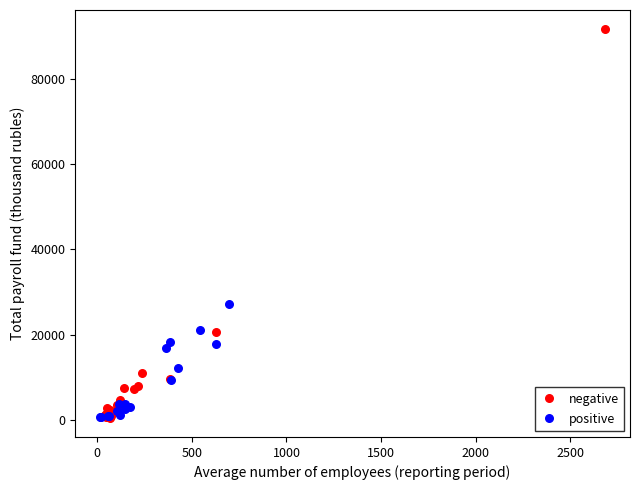

Which series reaches the maximum Y coordinate?

negative